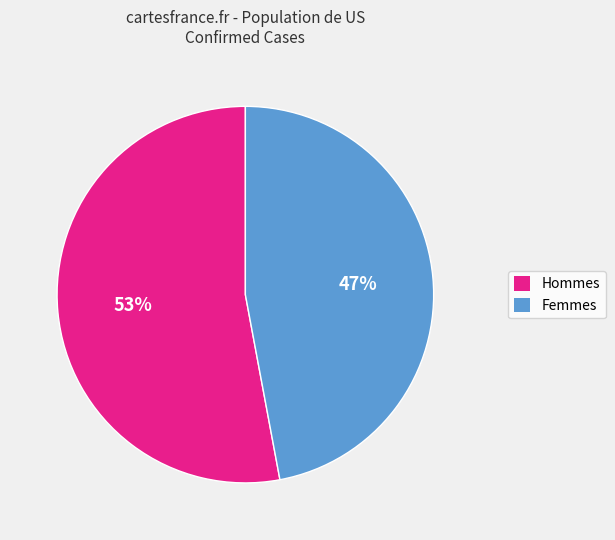

To the nearest percent, what is the average slice percentage?

50%